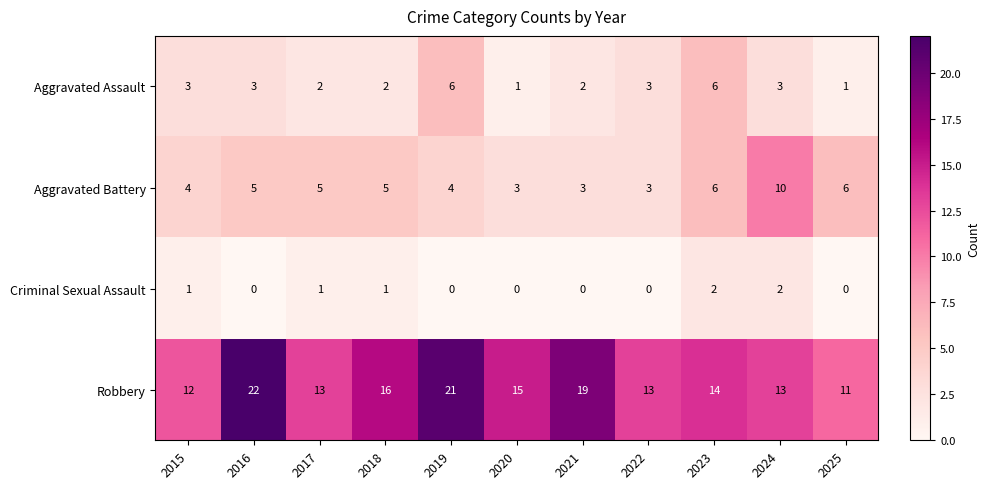

Is it true that Robbery equals 15 at 2020?

True